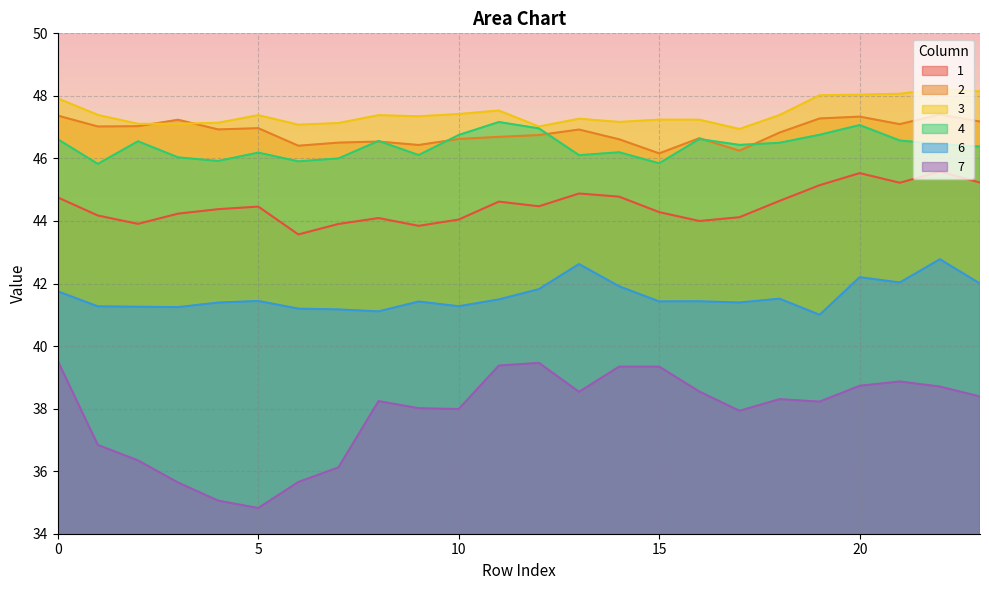

Reading left to right, what are all the values shown in this chart?

1: 44.8	44.2	43.9	44.2	44.4	44.5	43.6	43.9	44.1	43.8	44.0	44.6	44.5	44.9	44.8	44.3	44.0	44.1	44.6	45.1	45.5	45.2	45.6	45.2
2: 47.4	47.0	47.0	47.2	46.9	47.0	46.4	46.5	46.5	46.4	46.6	46.7	46.7	46.9	46.6	46.2	46.6	46.2	46.8	47.3	47.3	47.1	47.4	47.2
3: 47.9	47.4	47.1	47.1	47.1	47.4	47.1	47.1	47.4	47.3	47.4	47.5	47.0	47.3	47.2	47.2	47.2	46.9	47.4	48.0	48.0	48.1	48.2	48.1
4: 46.6	45.8	46.5	46.0	45.9	46.2	45.9	46.0	46.6	46.1	46.8	47.2	47.0	46.1	46.2	45.8	46.6	46.4	46.5	46.8	47.1	46.6	46.5	46.4
6: 41.8	41.3	41.3	41.2	41.4	41.4	41.2	41.2	41.1	41.4	41.3	41.5	41.8	42.6	41.9	41.4	41.4	41.4	41.5	41.0	42.2	42.0	42.8	42.0
7: 39.5	36.8	36.3	35.6	35.1	34.8	35.7	36.1	38.2	38.0	38.0	39.4	39.5	38.5	39.3	39.3	38.5	37.9	38.3	38.2	38.7	38.9	38.7	38.4